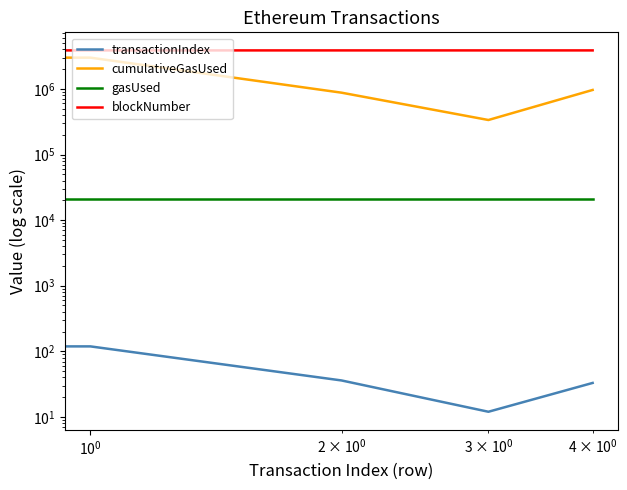

What are all the series names shown in the legend?

transactionIndex, cumulativeGasUsed, gasUsed, blockNumber